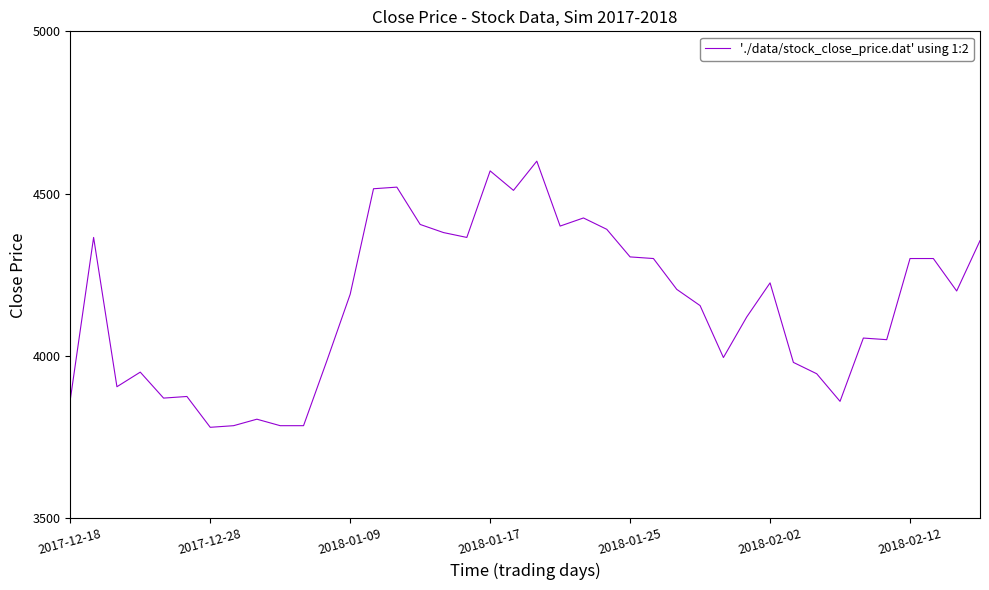

What is the difference between the maximum and minimum values?

820